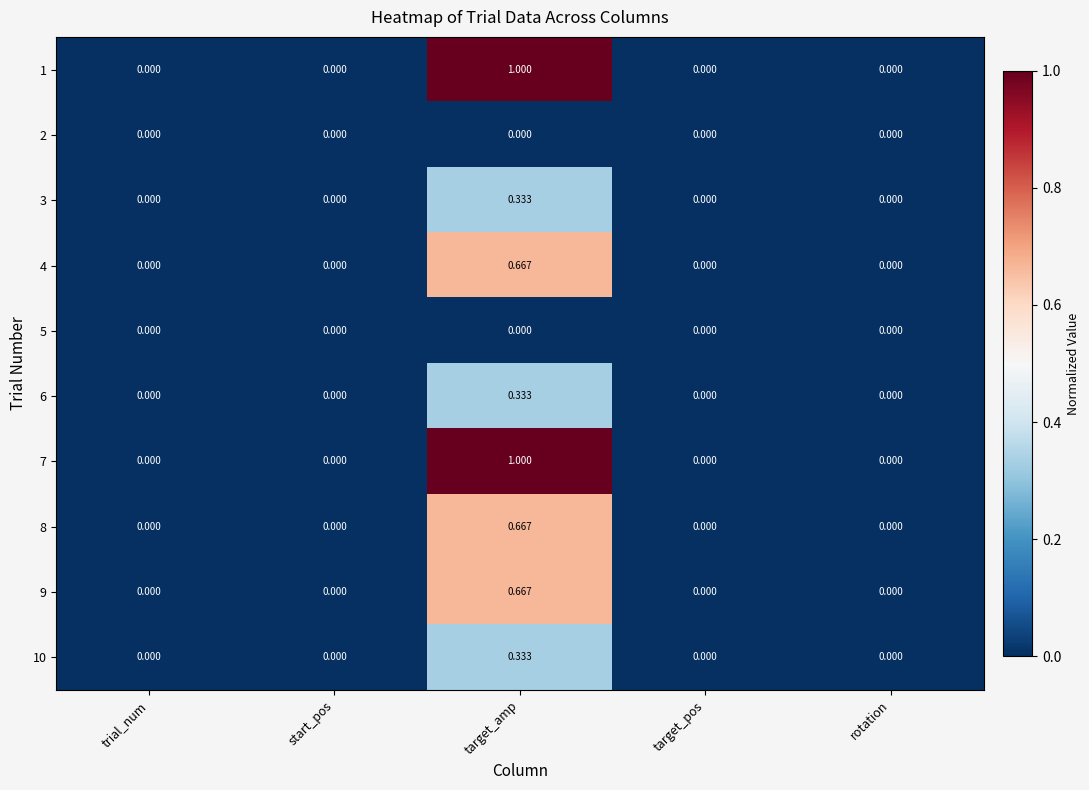

Is the value of 5 at trial_num greater than the value of 9 at target_amp?

No